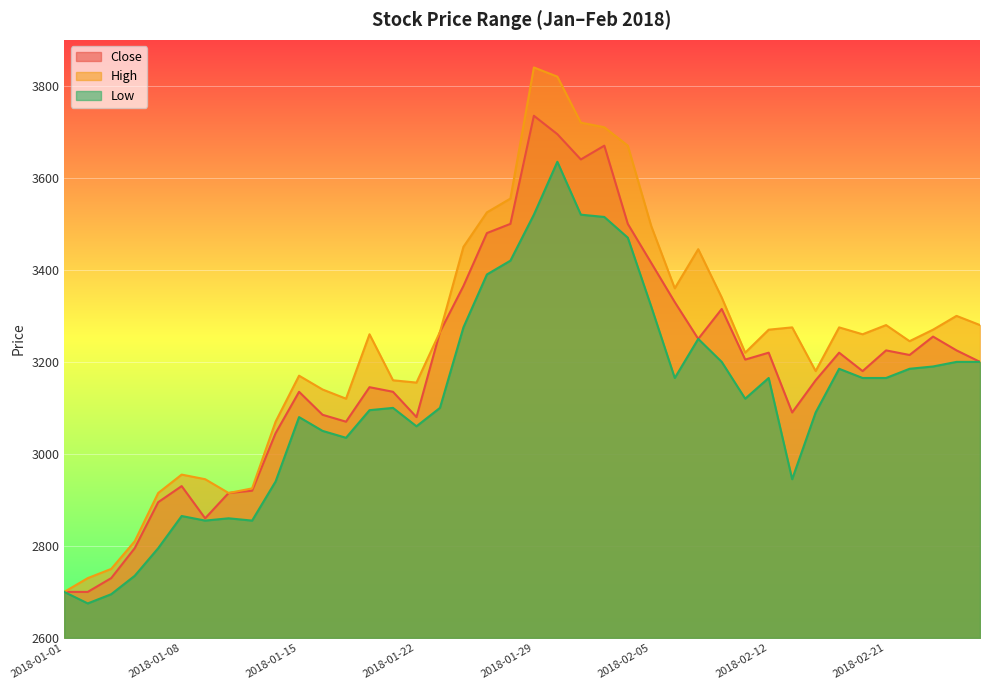

Rank the series by their average value, from lowest to highest.

Low, Close, High